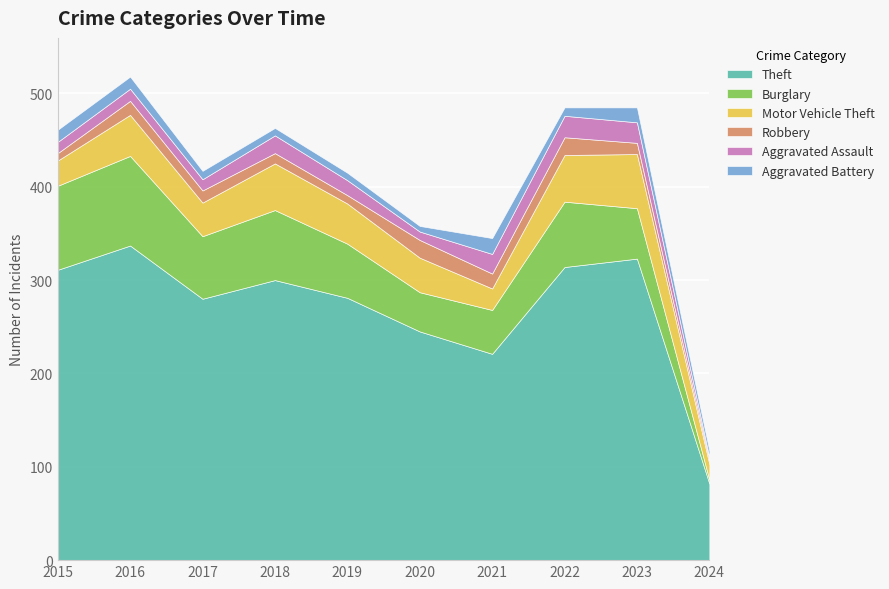

How many values in the Burglary series exceed 67?

4